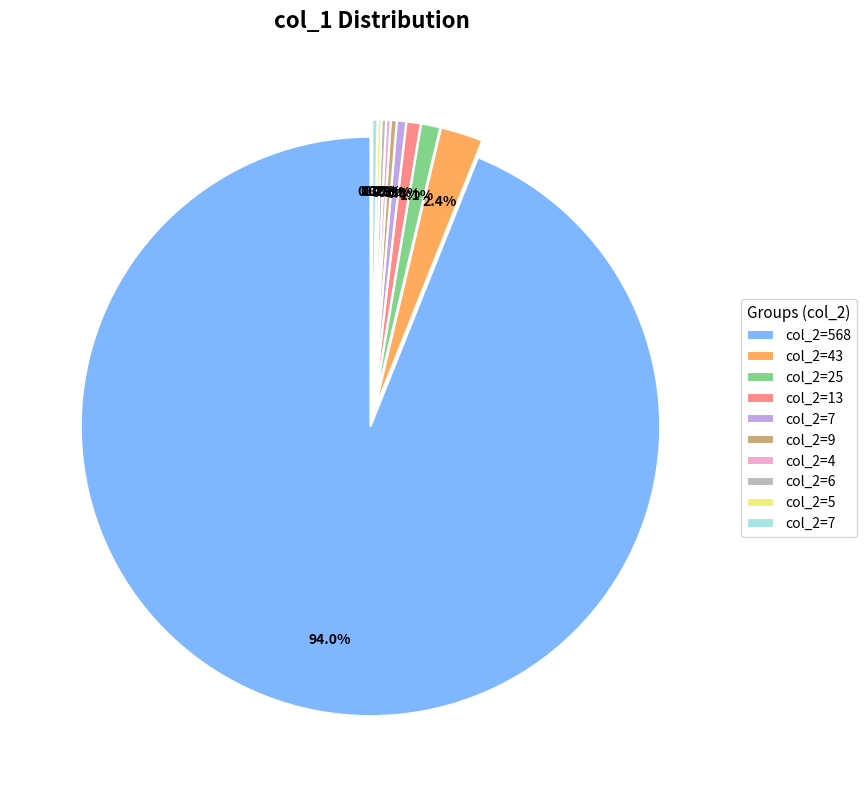

Does any single category account for the majority?

Yes